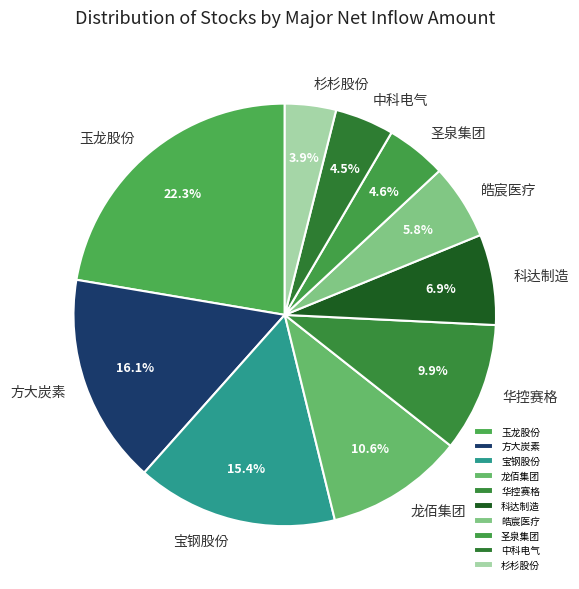

How many segments does this pie chart have?

10